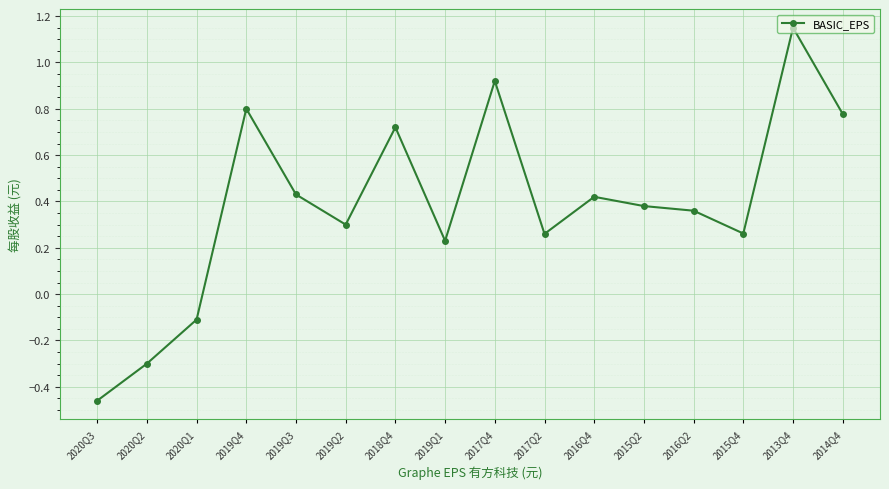

Does the chart display data point markers on the line(s)?

Yes